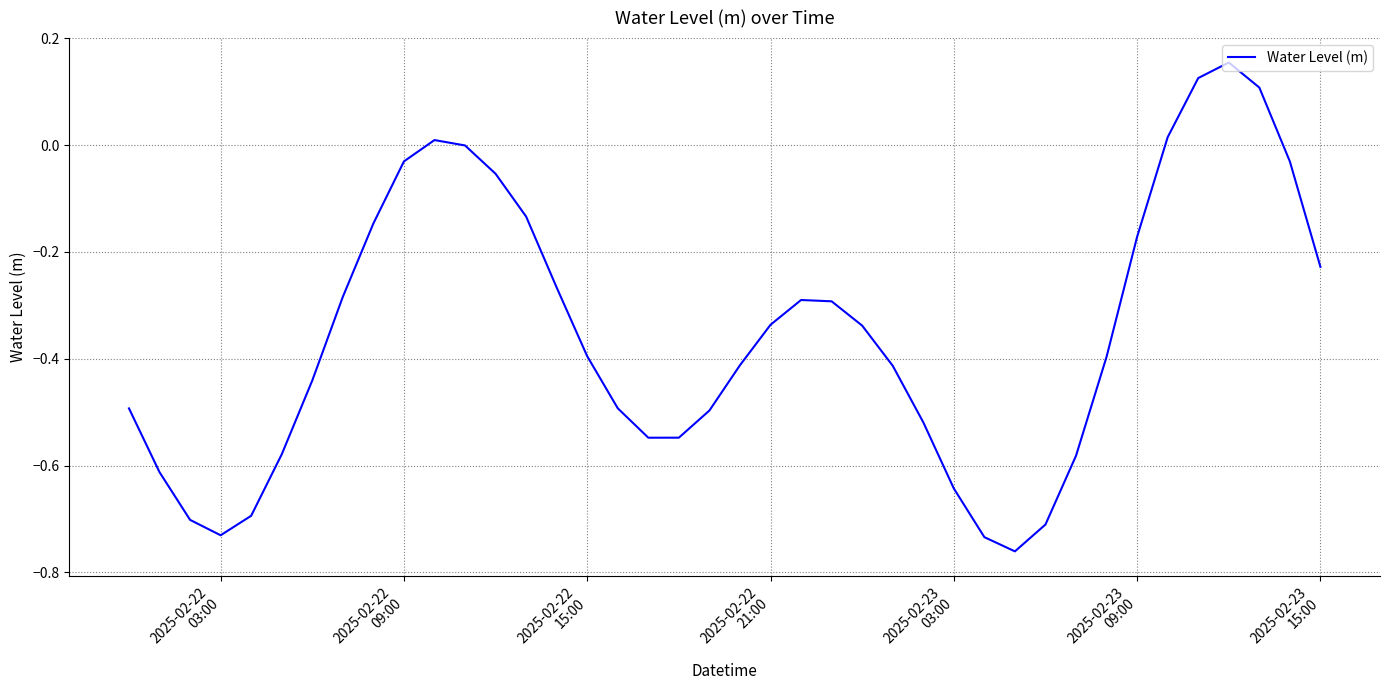

What is the difference between the maximum and minimum values?

0.9